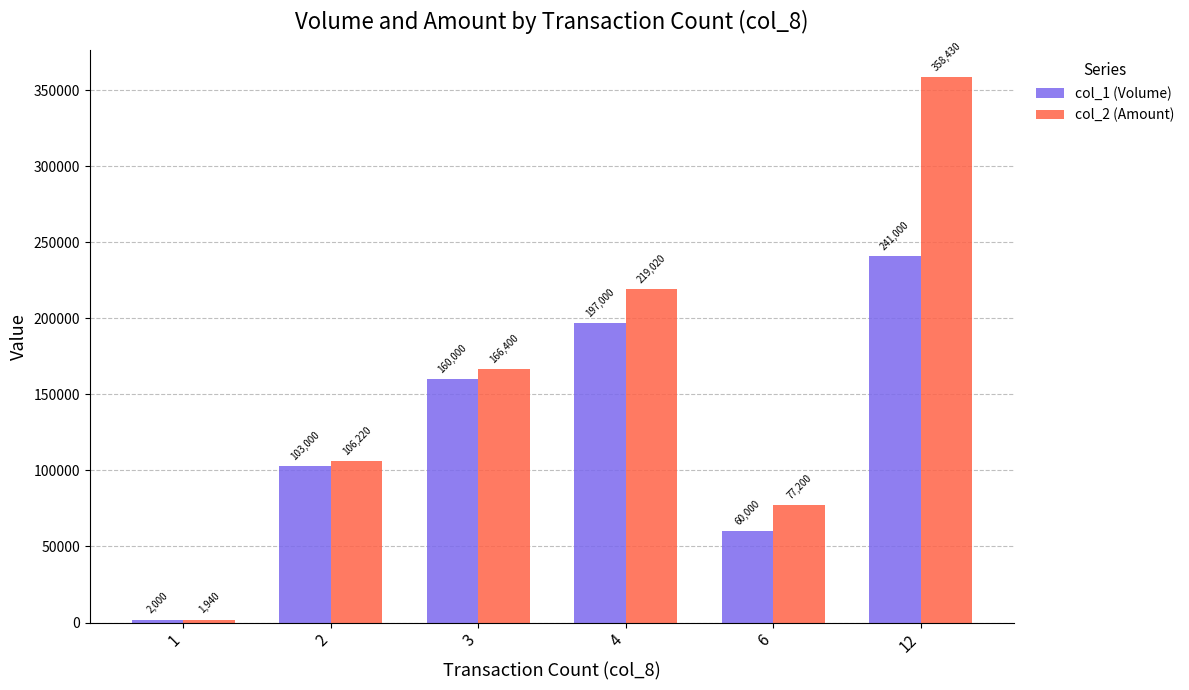

At 2, list the series in order from largest to smallest.

col_2 (Amount), col_1 (Volume)